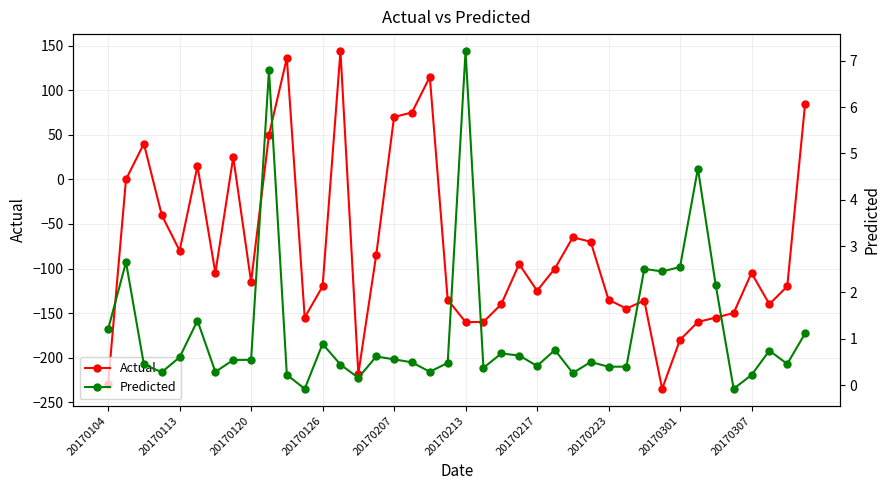

How many lines are shown in the chart?

2